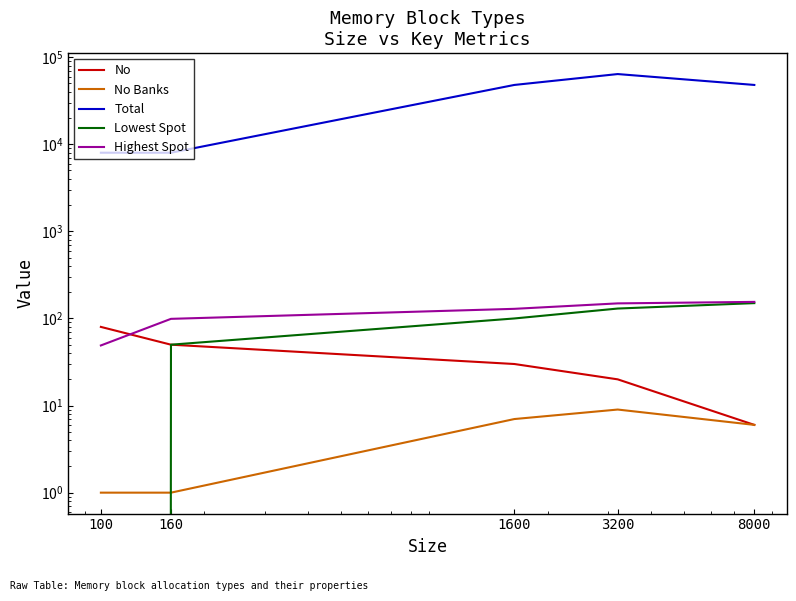

Reading left to right, list all the values displayed in this chart.

No: 80	50	30	20	6
No Banks: 1	1	7	9	6
Total: 8000	8000	48000	64000	48000
Lowest Spot: 0	50	100	130	150
Highest Spot: 49	99	129	149	155